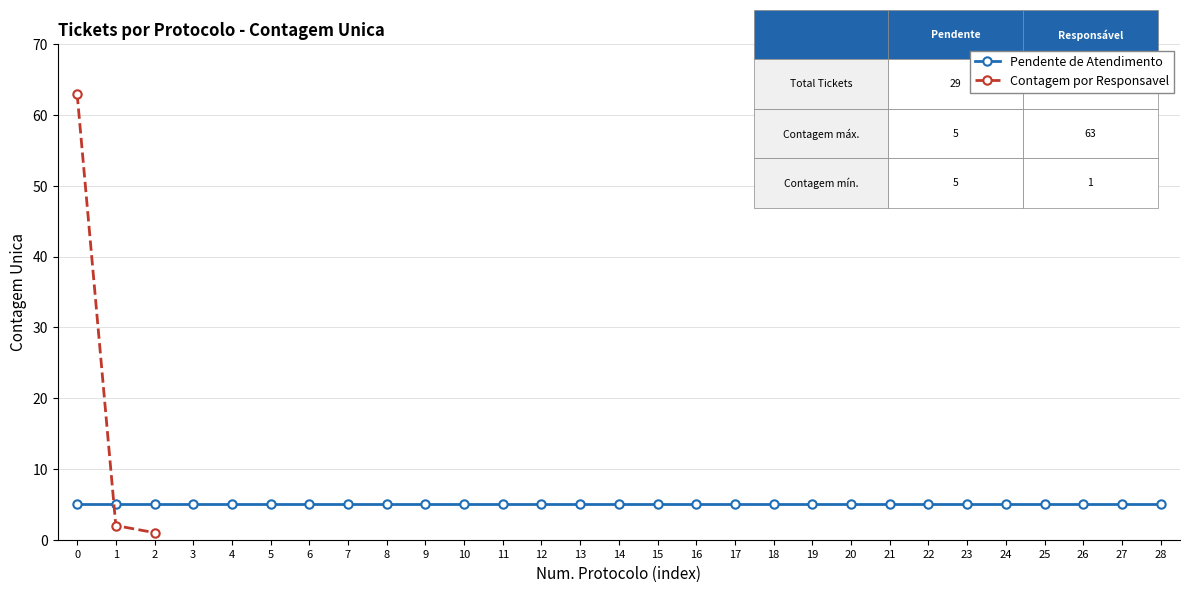

Is this an area chart (filled region under the line)?

No